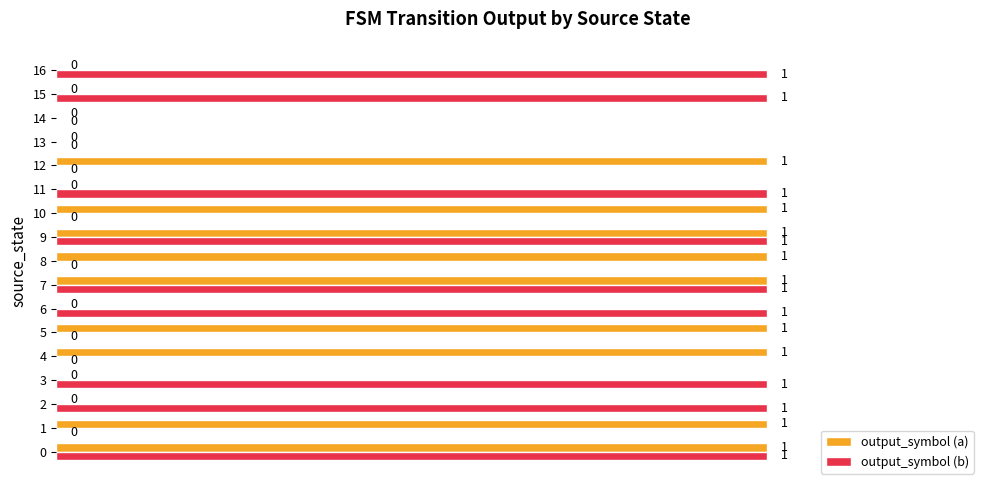

Which series changed the most between 7 and 15?

output_symbol (a)